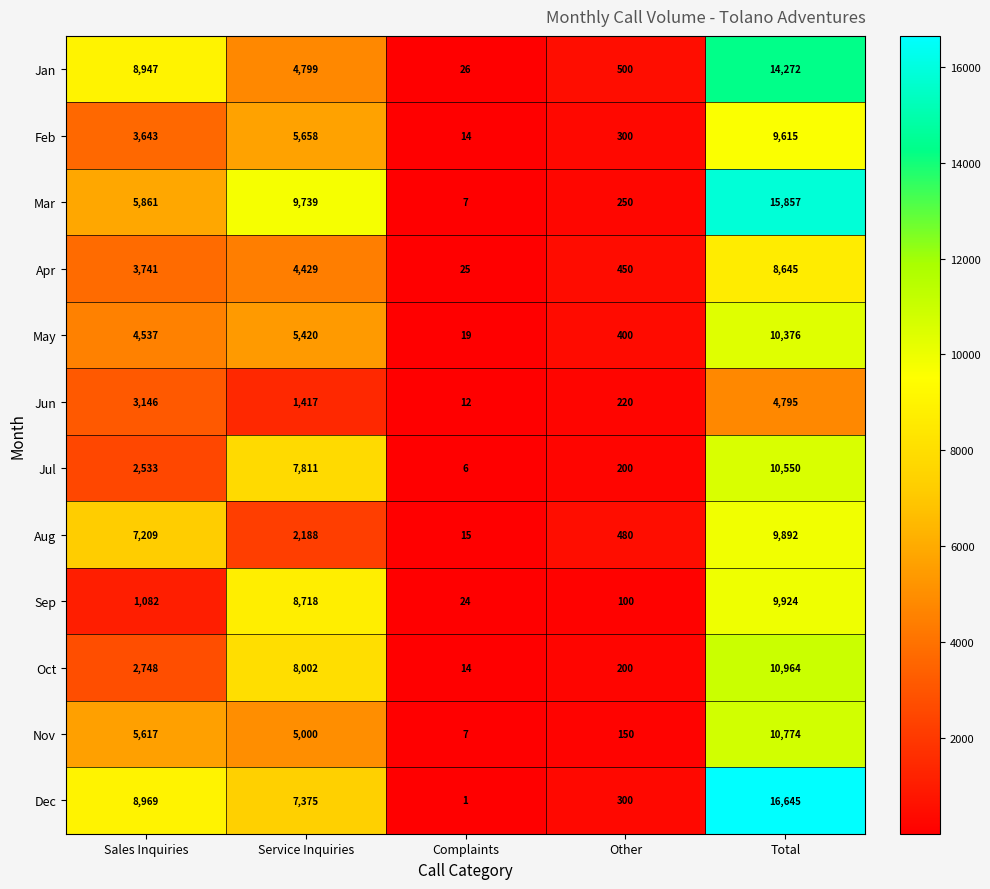

List the series in order of their peak value, lowest first.

Jun, Apr, Feb, Aug, Sep, May, Jul, Nov, Oct, Jan, Mar, Dec